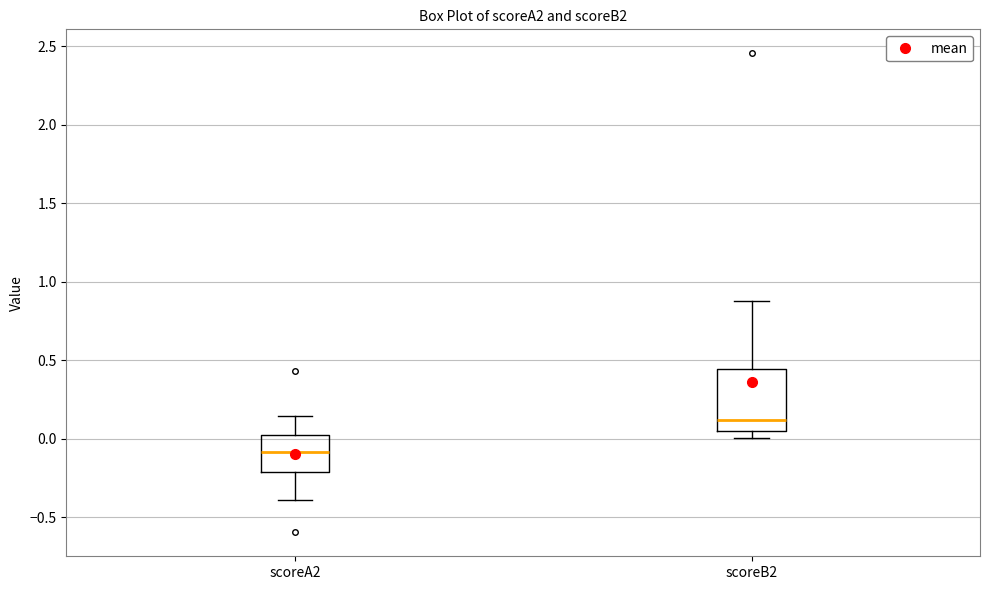

Which box has the lowest median line?

scoreA2